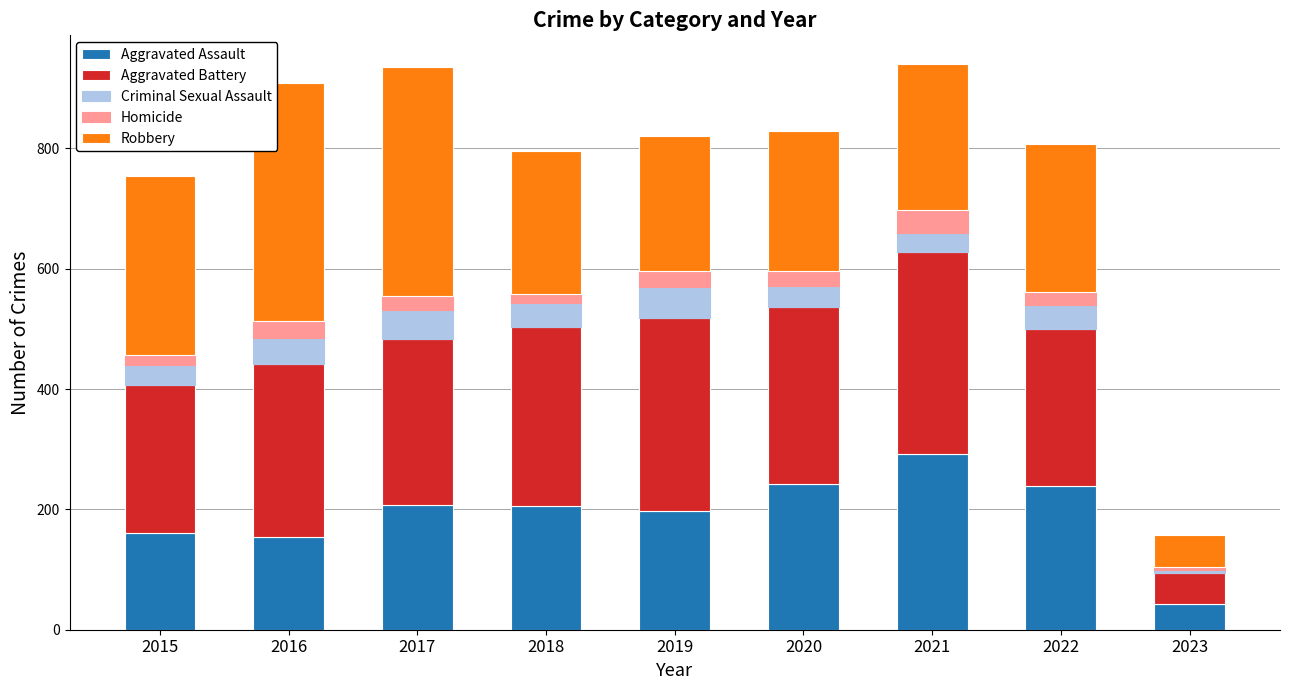

Does the chart contain stacked bars?

Yes